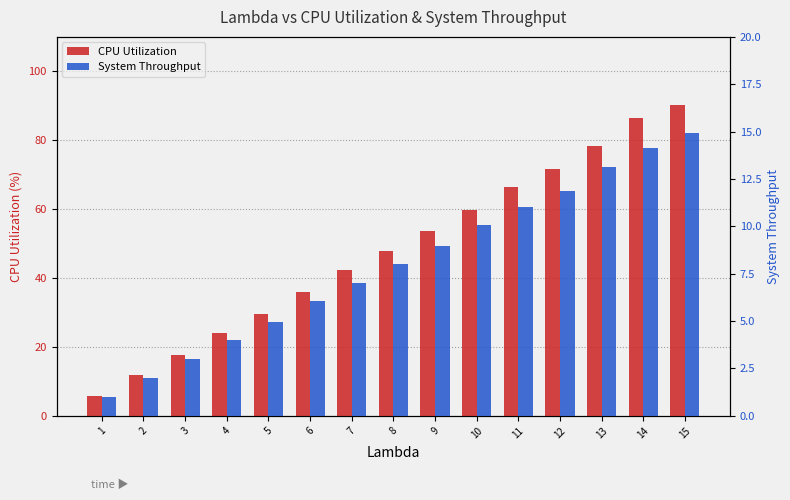

Reading left to right, what are all the values shown in this chart?

CPU Utilization: 5.9	12.0	17.6	24.1	29.5	36.0	42.4	47.8	53.8	59.7	66.4	71.7	78.3	86.4	90.3
System Throughput: 1.0	2.0	3.0	4.0	4.9	6.1	7.0	8.0	8.9	10.1	11.0	11.9	13.1	14.1	14.9